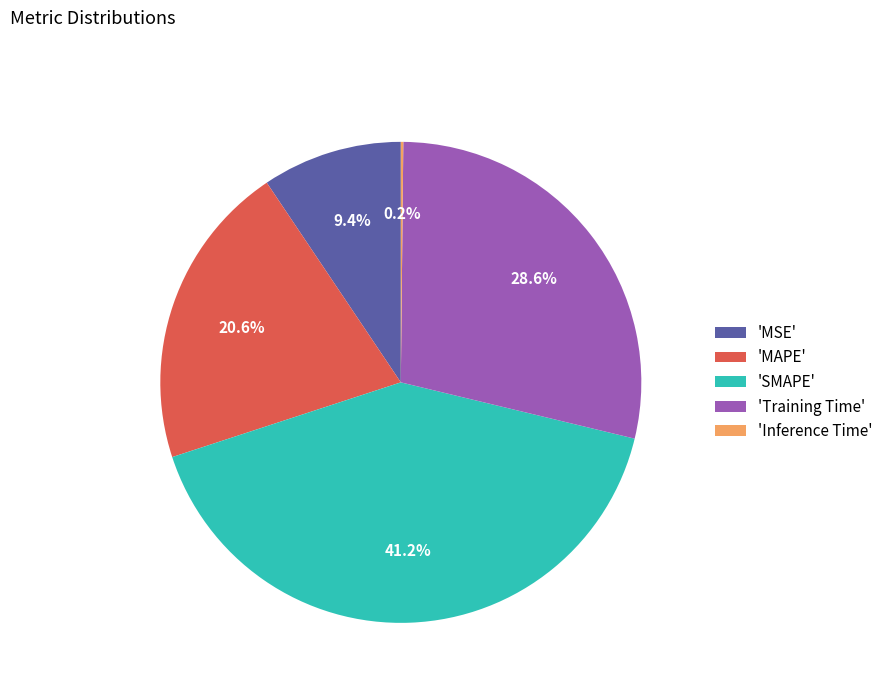

Approximately how many times larger is the value at 'MSE' compared to 'Training Time'?

0.3